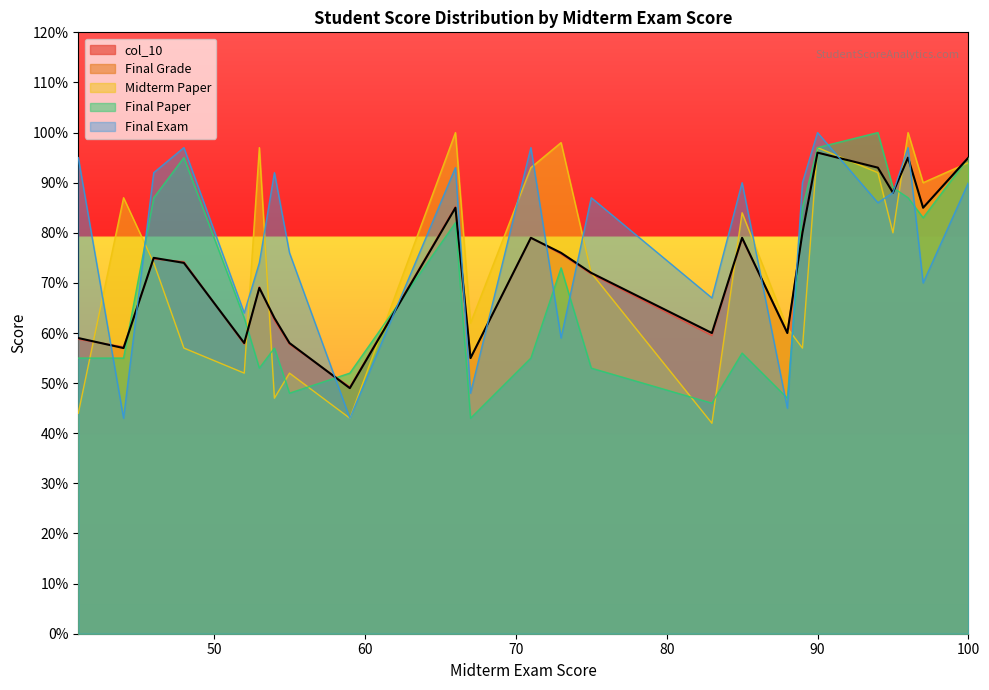

How many data points does each series have?

24